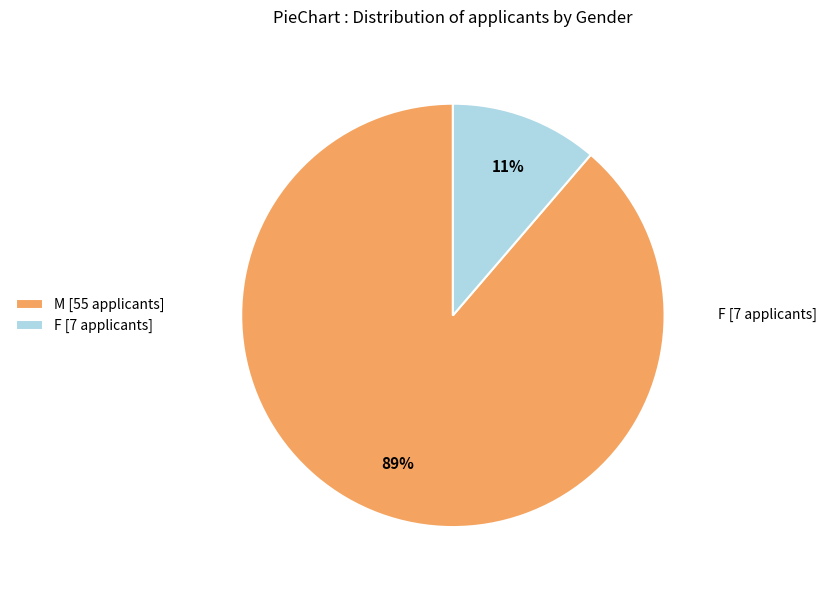

Is the sum of F [7 applicants] and M [55 applicants] greater than half?

Yes